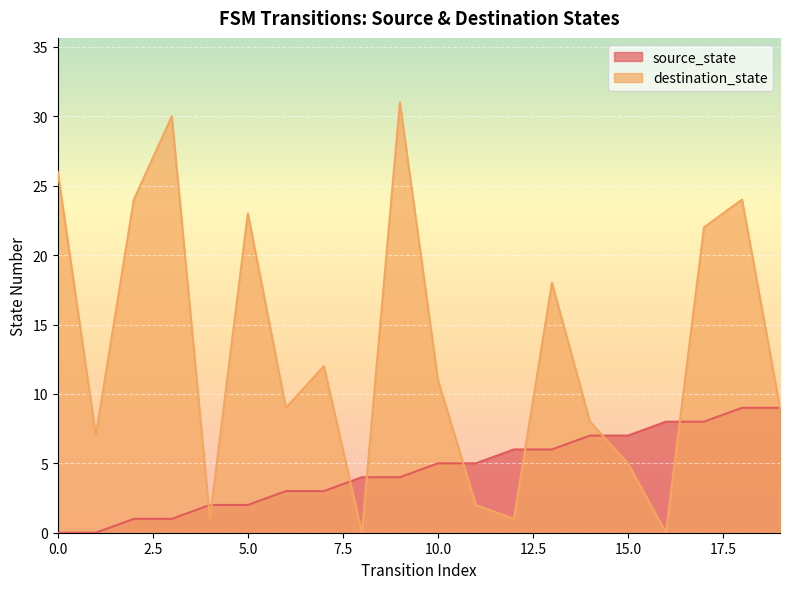

Is the value of source_state at 6 greater than the value of destination_state at 14?

No